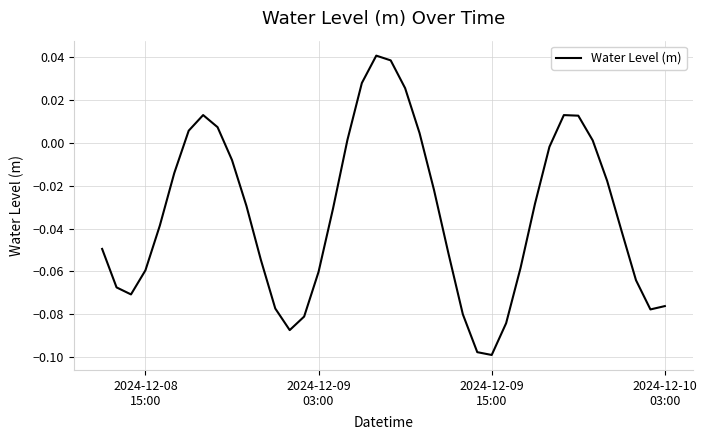

Reading right to left, list all the values displayed in this chart.

-0.1	-0.1	-0.1	-0.0	-0.0	0.0	0.0	0.0	-0.0	-0.0	-0.1	-0.1	-0.1	-0.1	-0.1	-0.1	-0.0	0.0	0.0	0.0	0.0	0.0	0.0	-0.0	-0.1	-0.1	-0.1	-0.1	-0.1	-0.0	-0.0	0.0	0.0	0.0	-0.0	-0.0	-0.1	-0.1	-0.1	-0.0